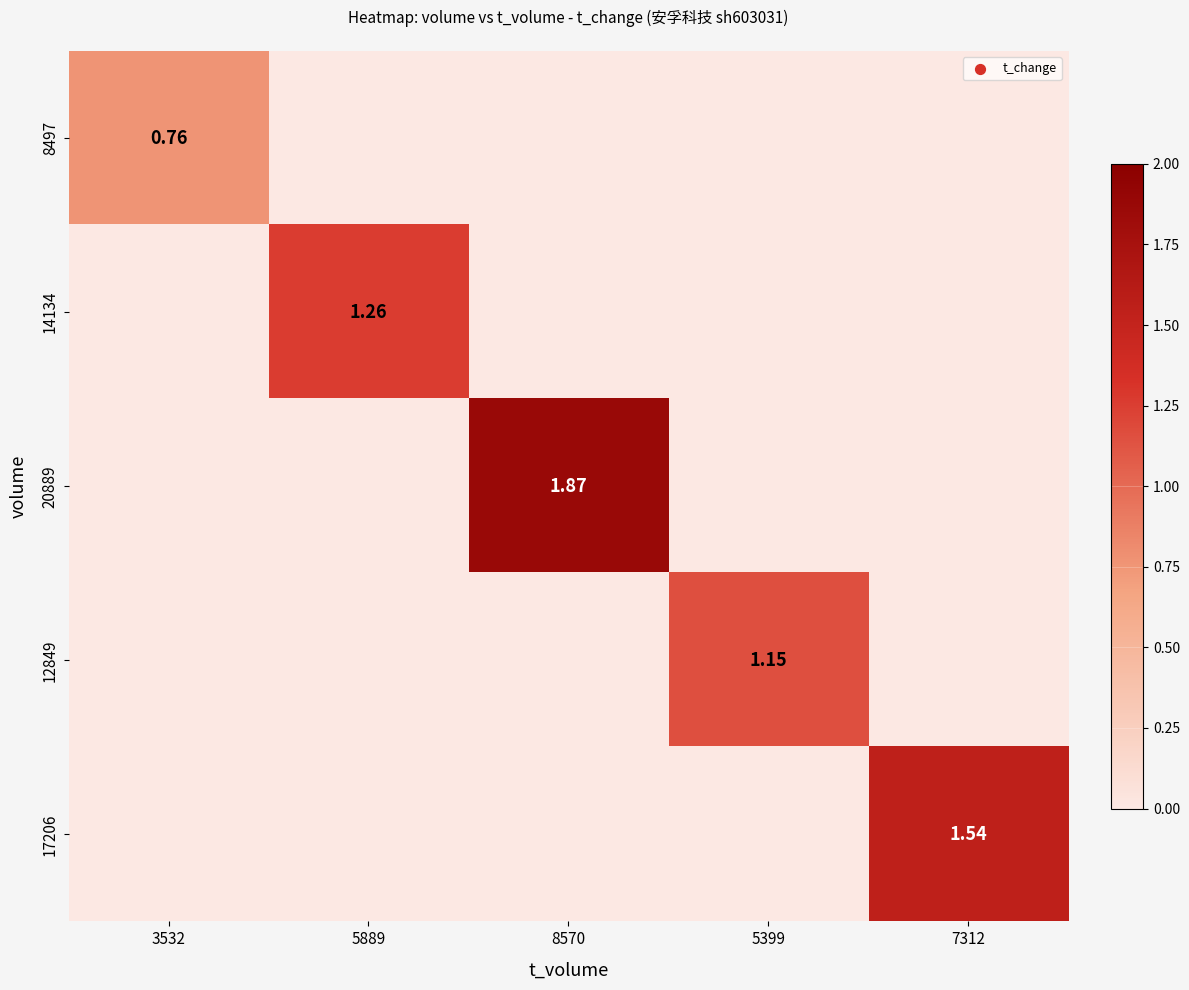

Is it true that 20889 equals 0.0 at 7312?

True